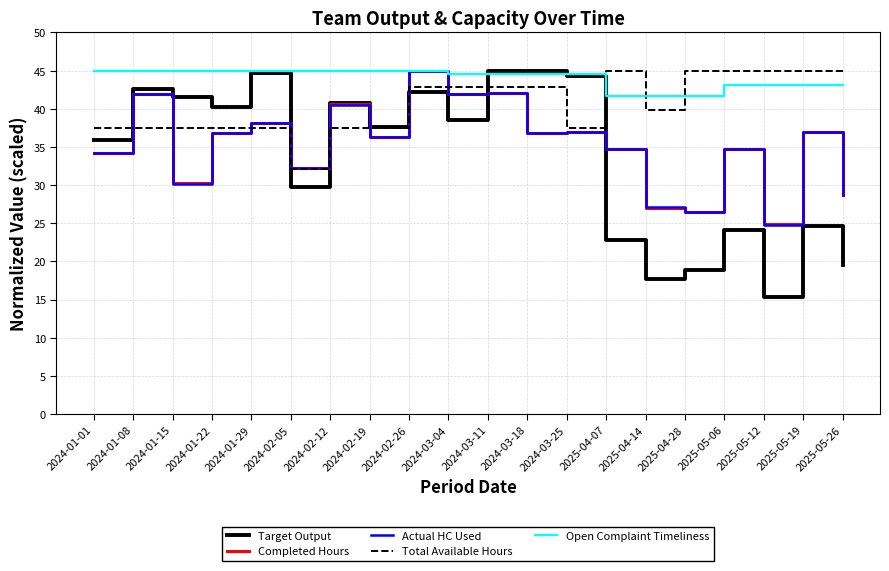

True or false: Target Output and Actual HC Used intersect in this chart.

True